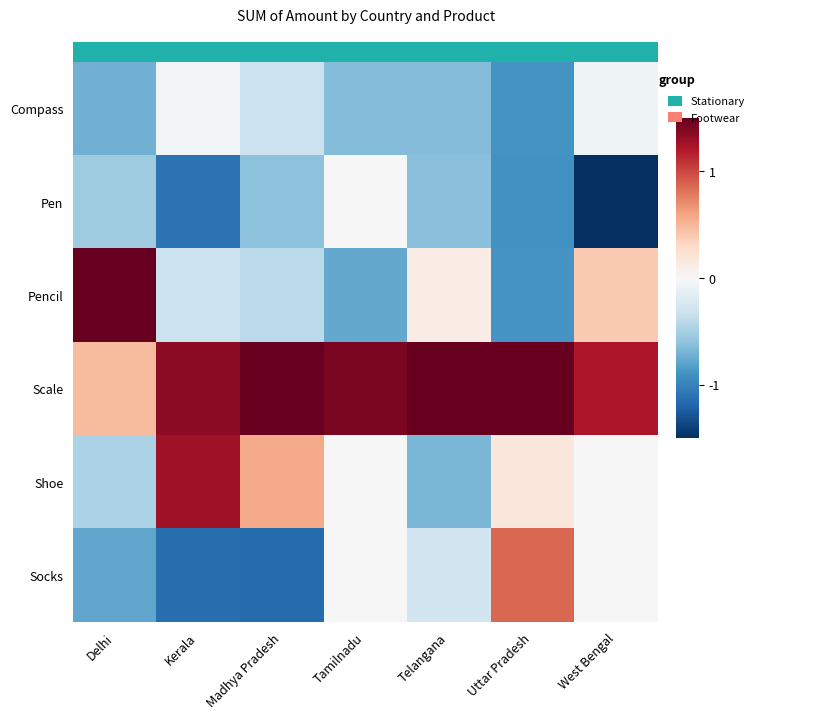

True or false: Pencil has a value of -0.4 at Madhya Pradesh.

True